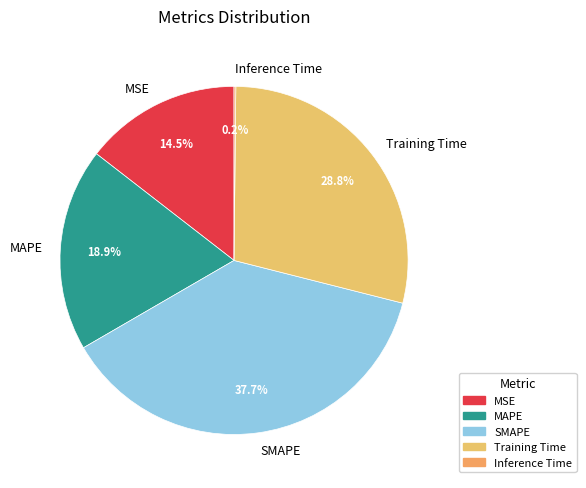

Which slice is the largest?

SMAPE